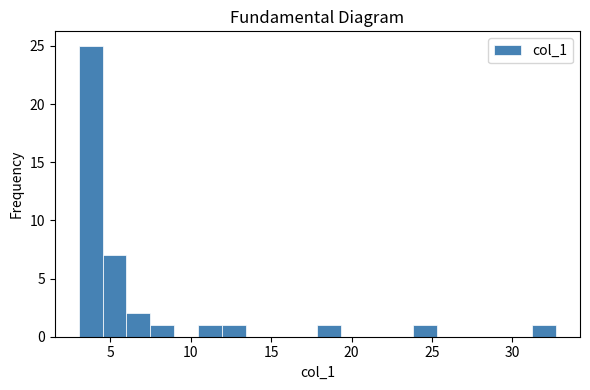

Read against the x-axis, roughly where is the centre of the tallest bar?

4.0